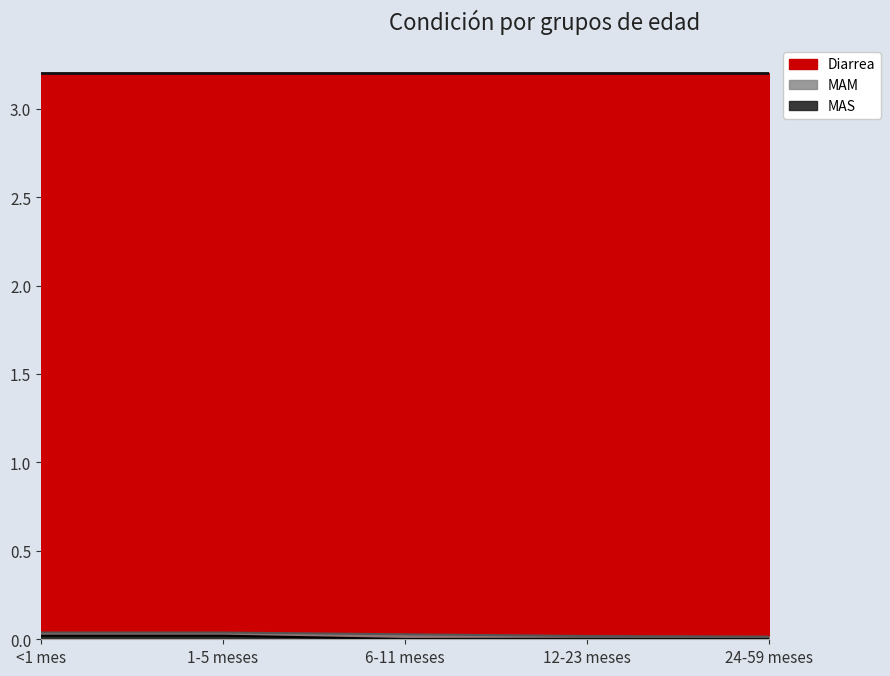

True or false: MAM and MAS intersect in this chart.

False